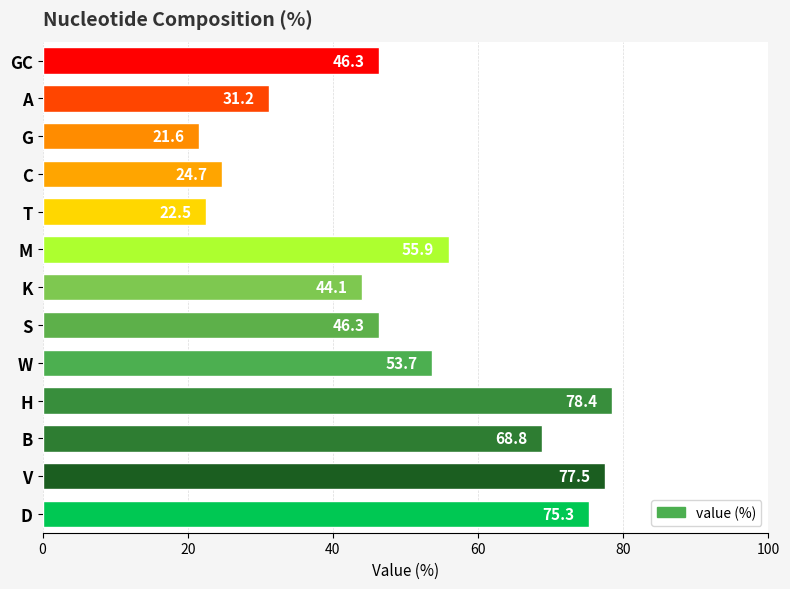

Which has a higher value, T or GC?

GC